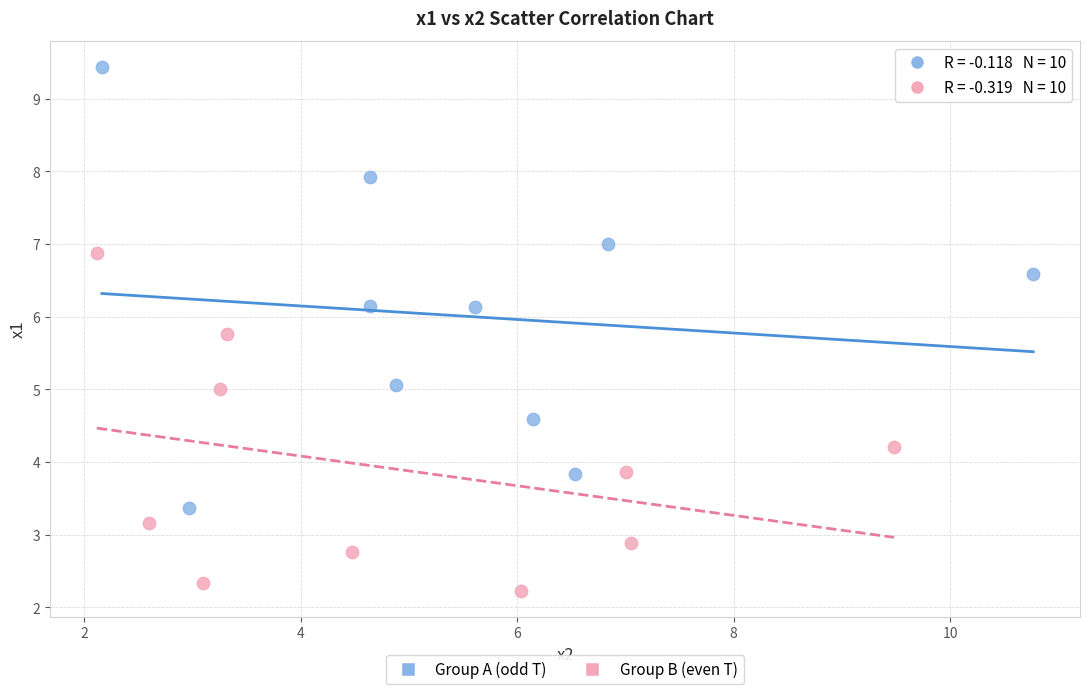

Which series has the widest spread of Y values?

Group A (odd T)